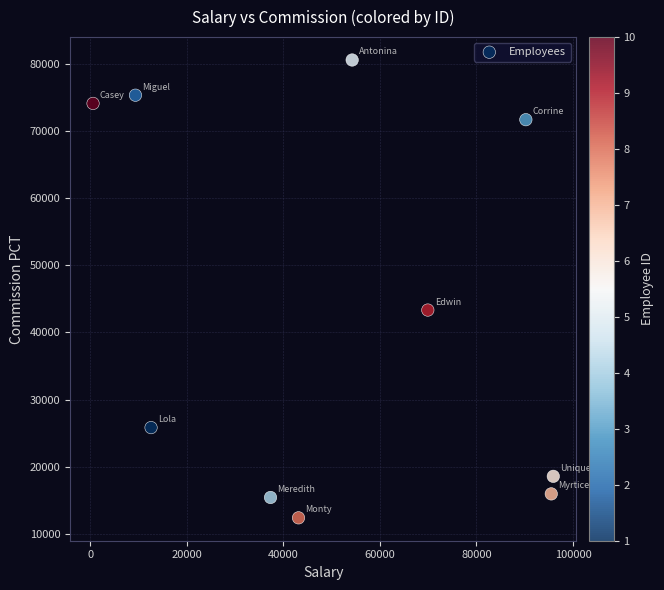

What is the average X value?

50895